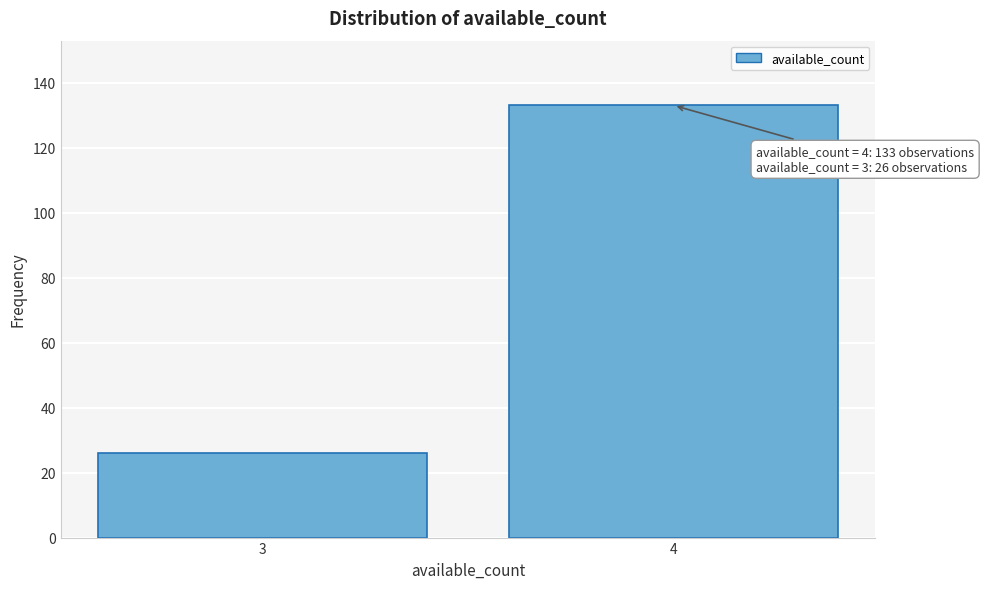

Reading right to left, list all the values displayed in this chart.

133	26